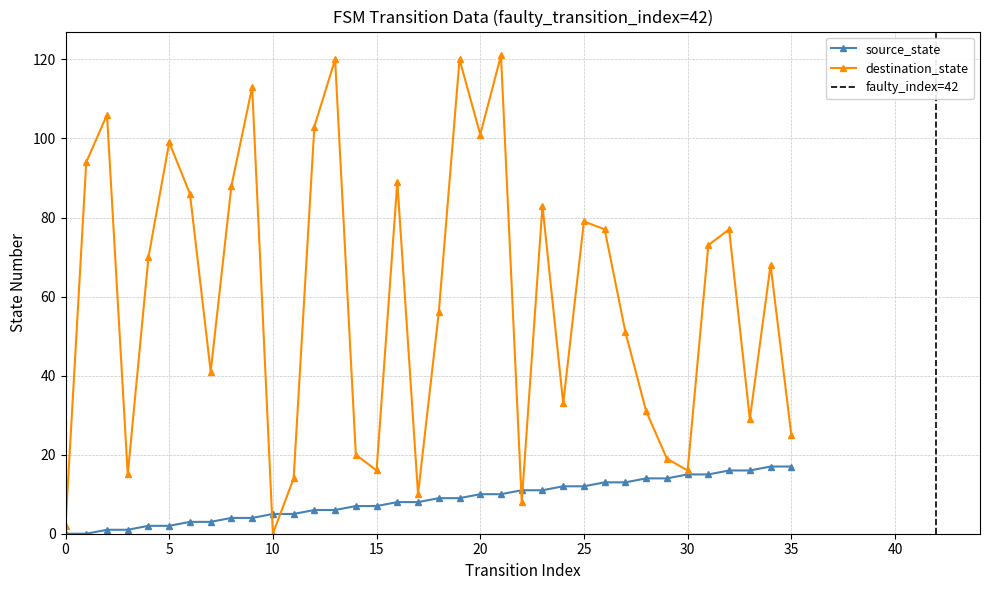

What is the difference between the source_state values at 28 and 35?

3